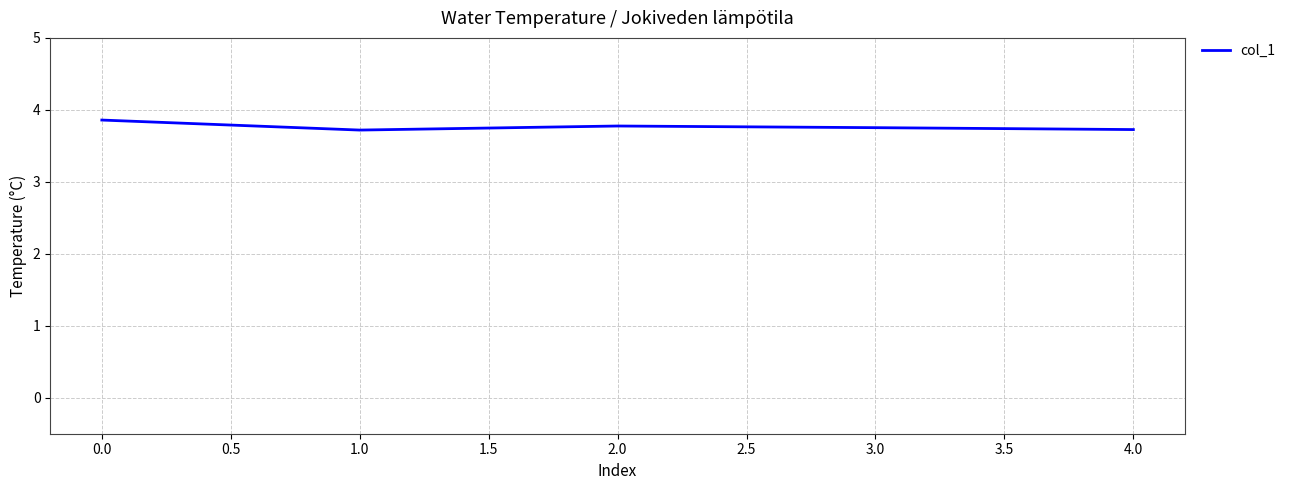

What is the average value?

3.8